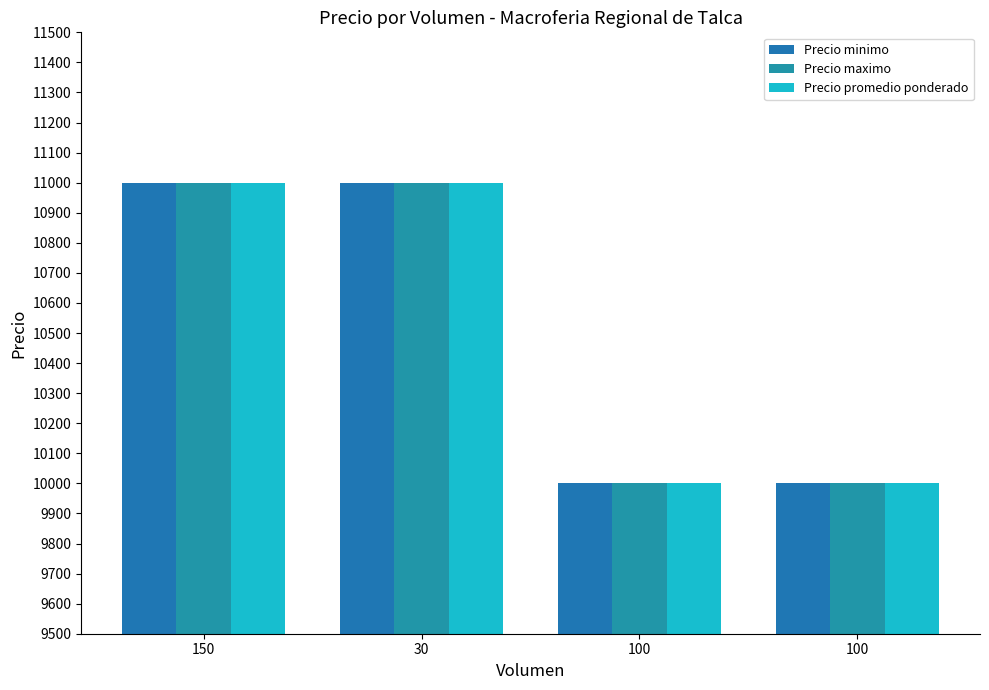

How many bars are there in each group?

3